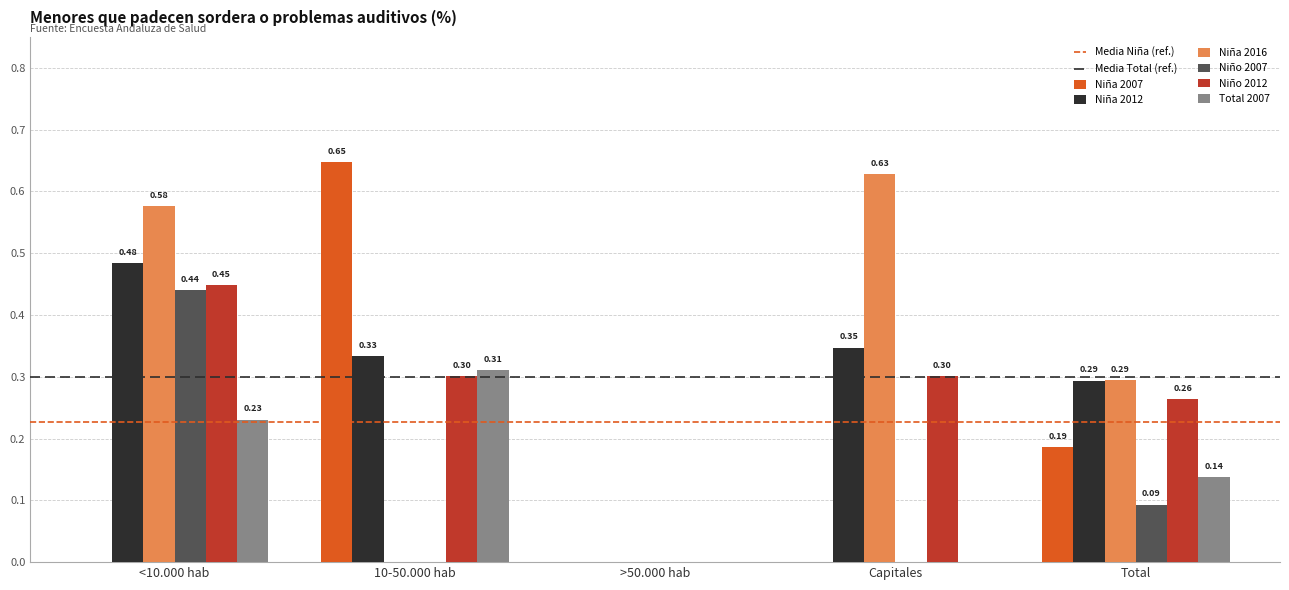

Which series has the largest total across all categories?

Niña 2016